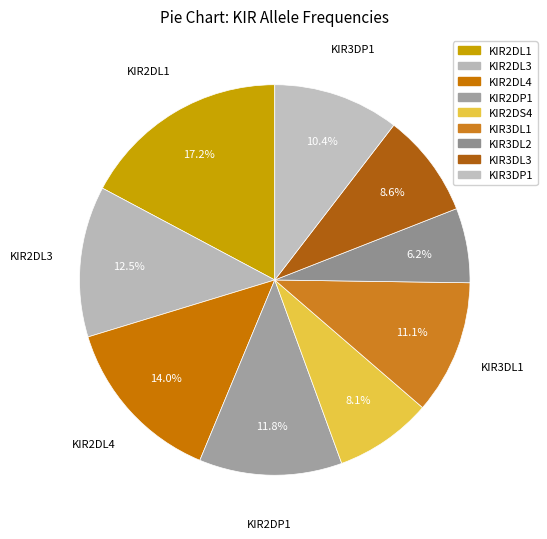

Count the number of slices in the pie.

9